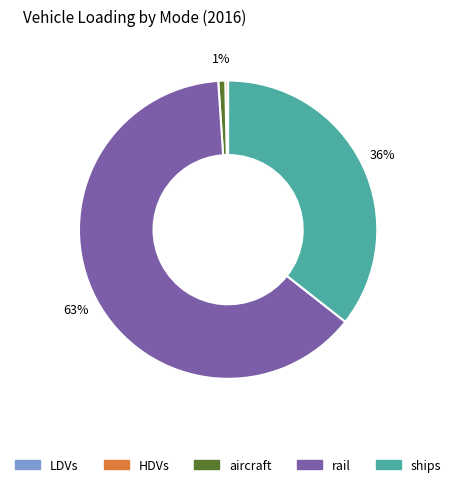

To the nearest percent, what portion does ships represent?

36%